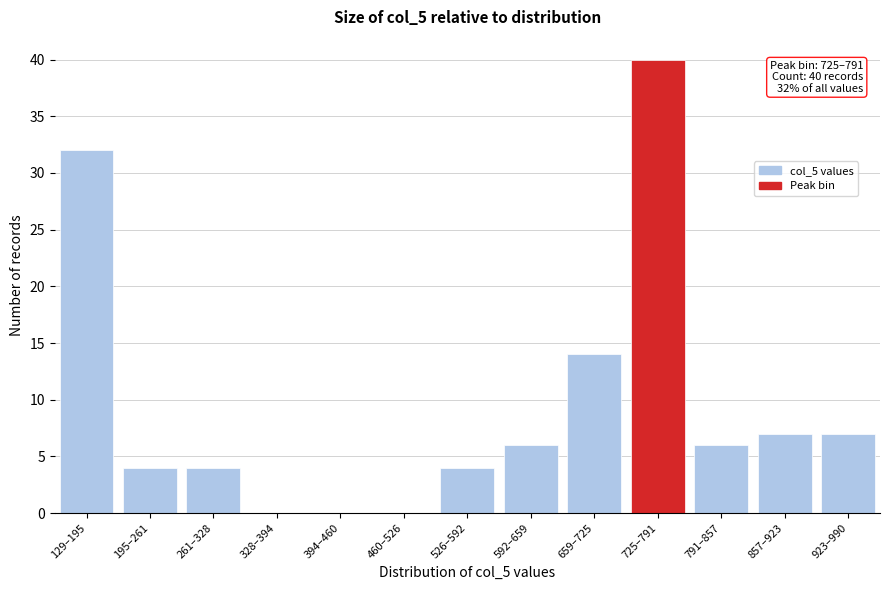

Reading left to right, list all the values displayed in this chart.

129–195=32	195–261=4	261–328=4	328–394=0	394–460=0	460–526=0	526–592=4	592–659=6	659–725=14	725–791=40	791–857=6	857–923=7	923–990=7